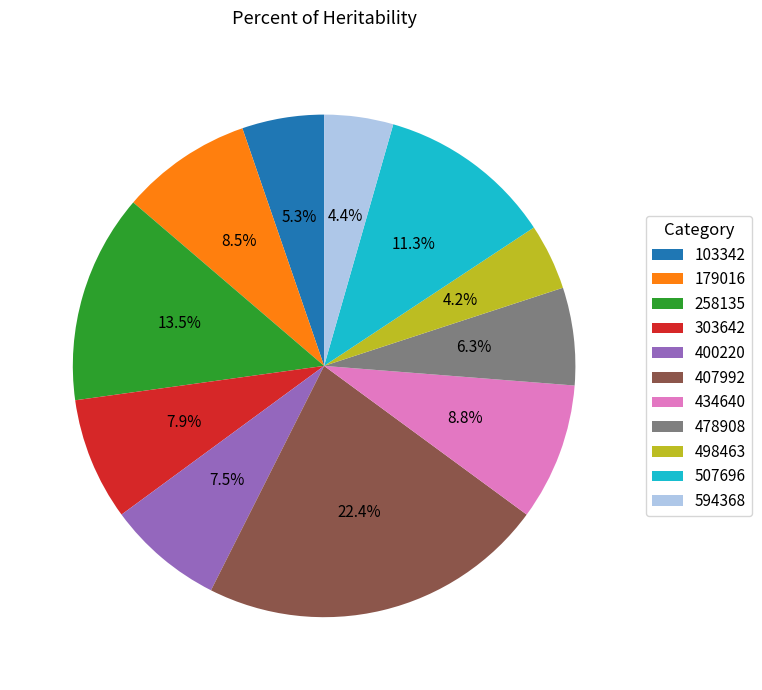

Which slice is the largest?

407992